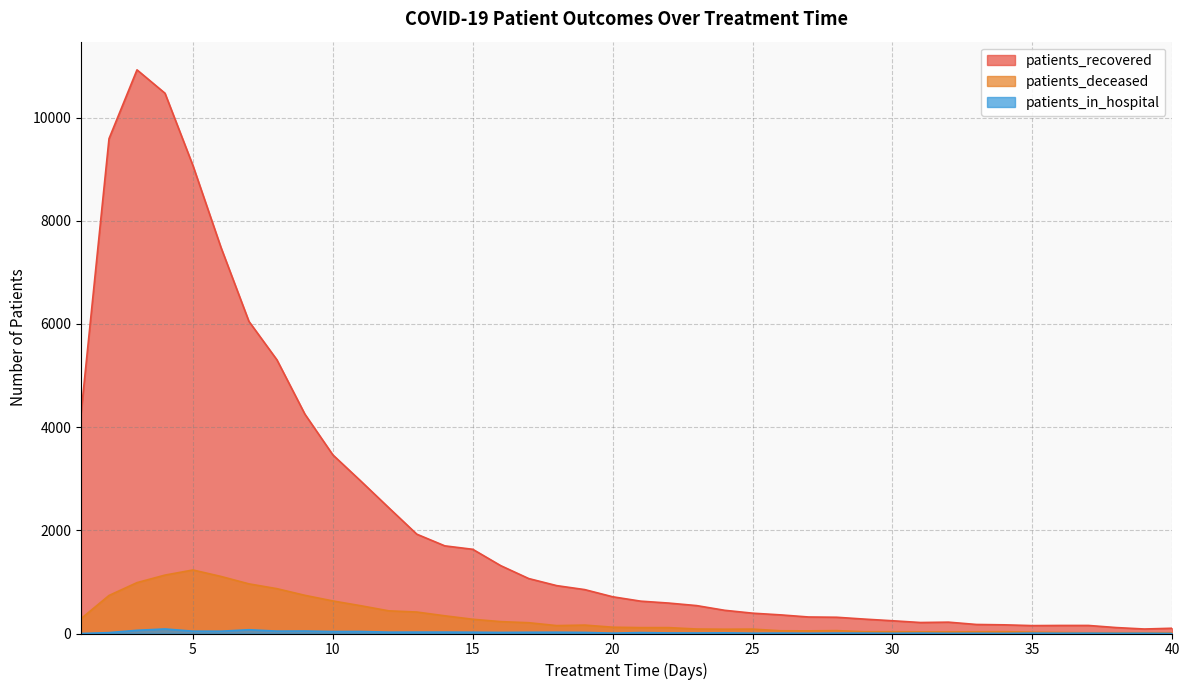

Is the value of patients_recovered at 36 greater than the value of patients_in_hospital at 2?

Yes